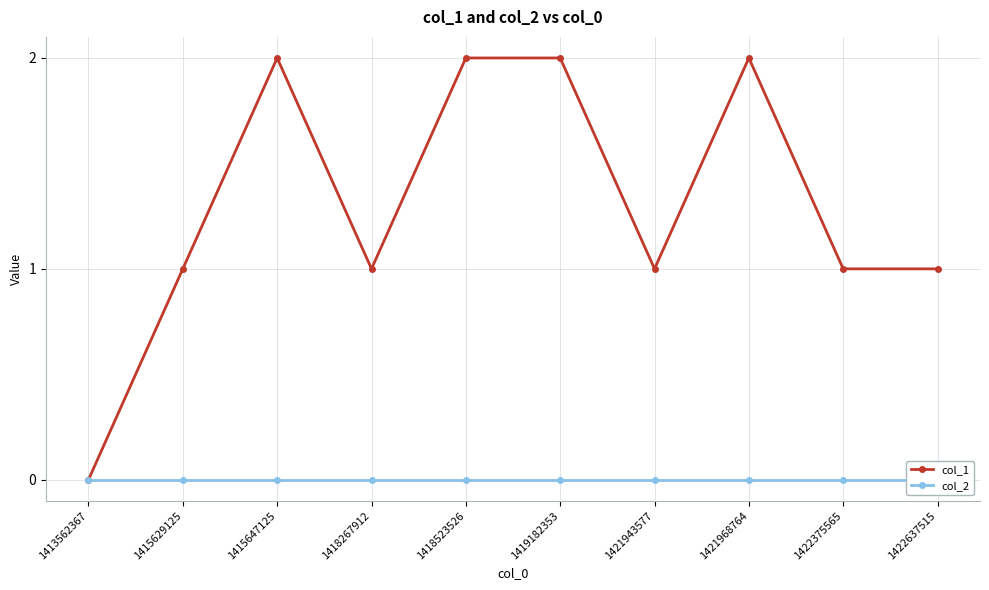

True or false: col_1 and col_2 intersect in this chart.

False